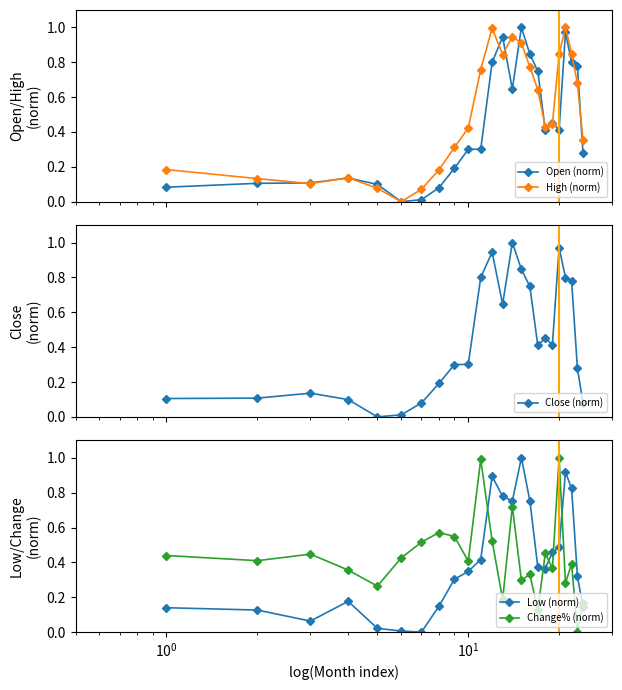

Rank the series by their maximum value, from highest to lowest.

Open (norm), High (norm), Close (norm), Low (norm), Change% (norm)